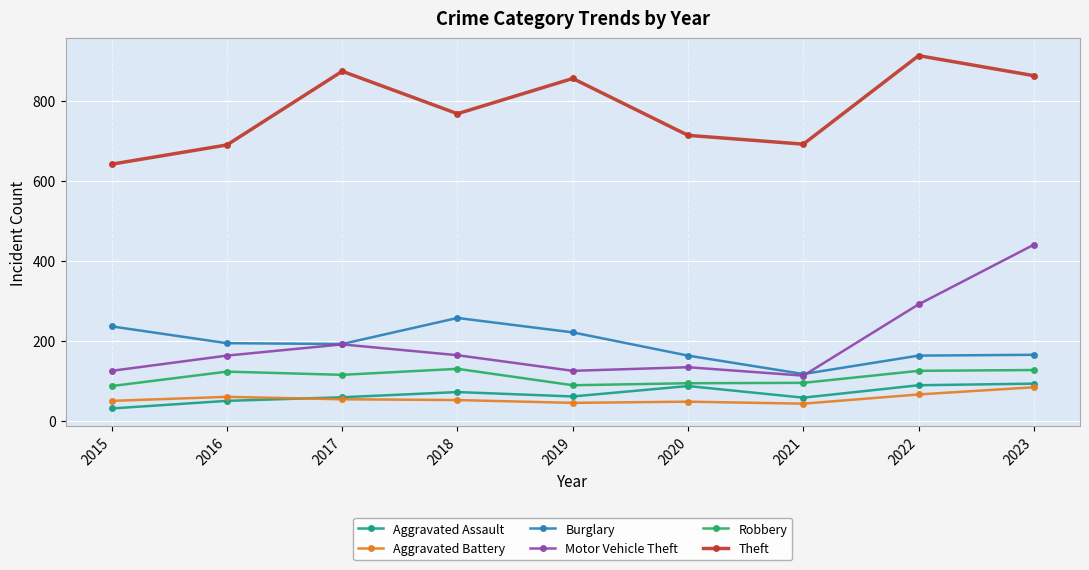

What is the difference between the maximum and minimum values in the Theft series?

271